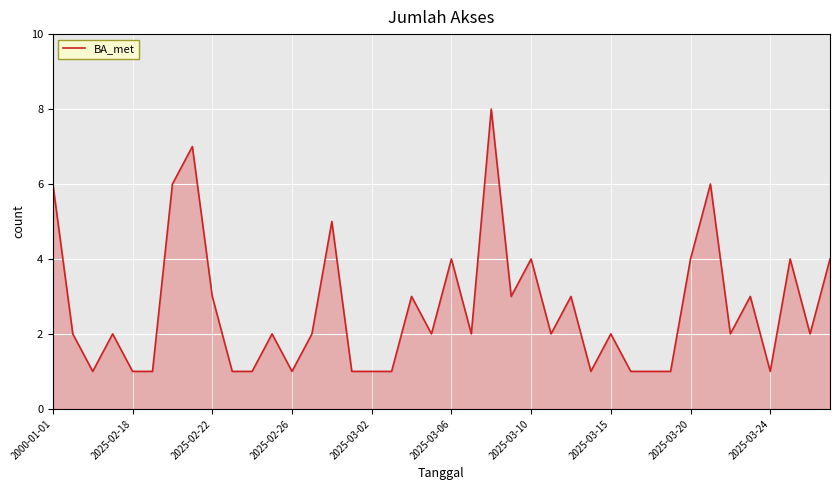

What is the greatest value displayed?

8